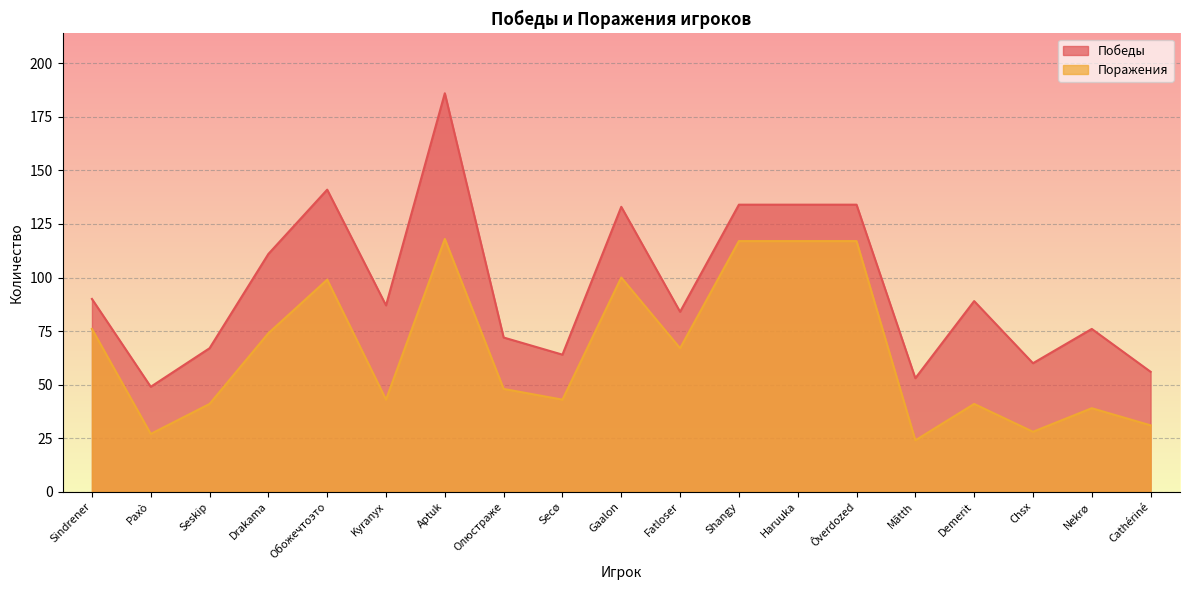

True or false: Поражения has more than 0 points higher than both neighbors.

True